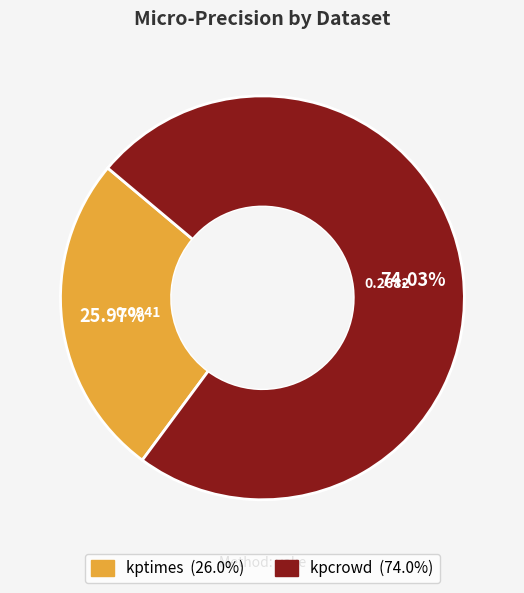

True or false: kptimes accounts for 11% of the total.

False